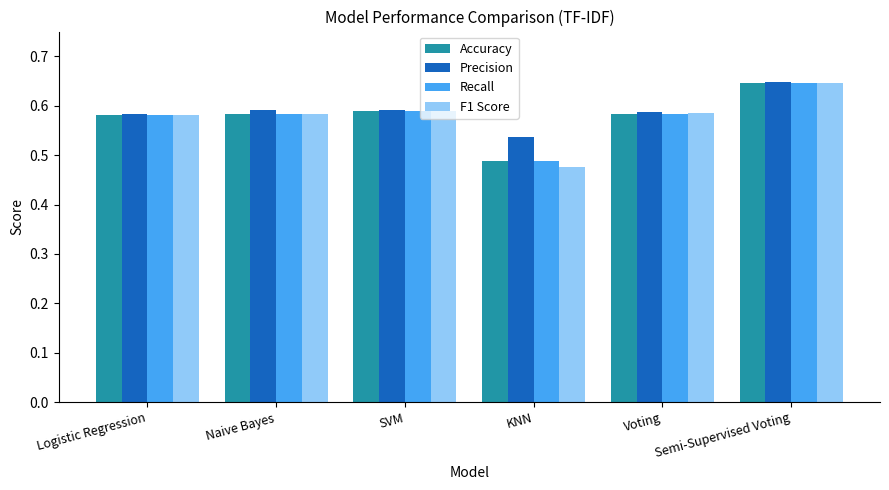

What is the total value across all series at KNN?

2.0